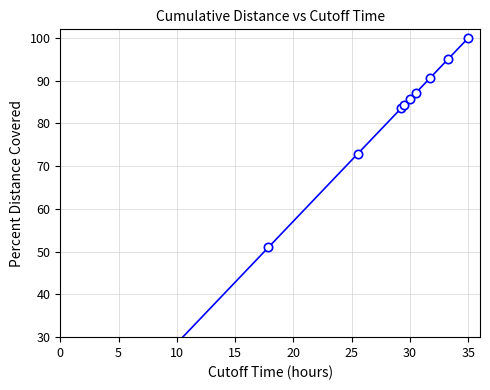

Is this an area chart (filled region under the line)?

No